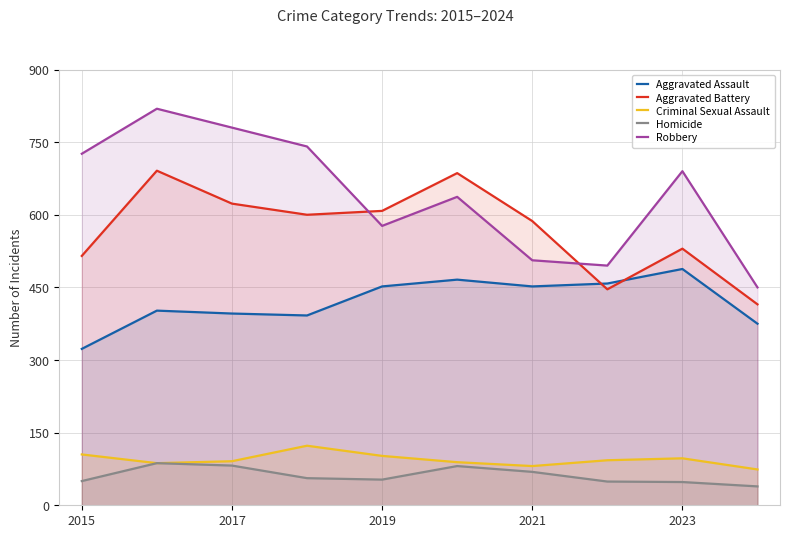

Count the number of data series in this chart.

5